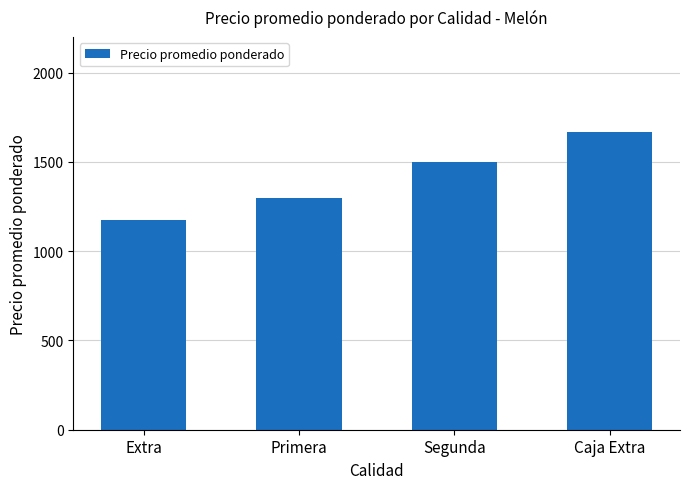

What is the change in value from Extra to Segunda?

+325